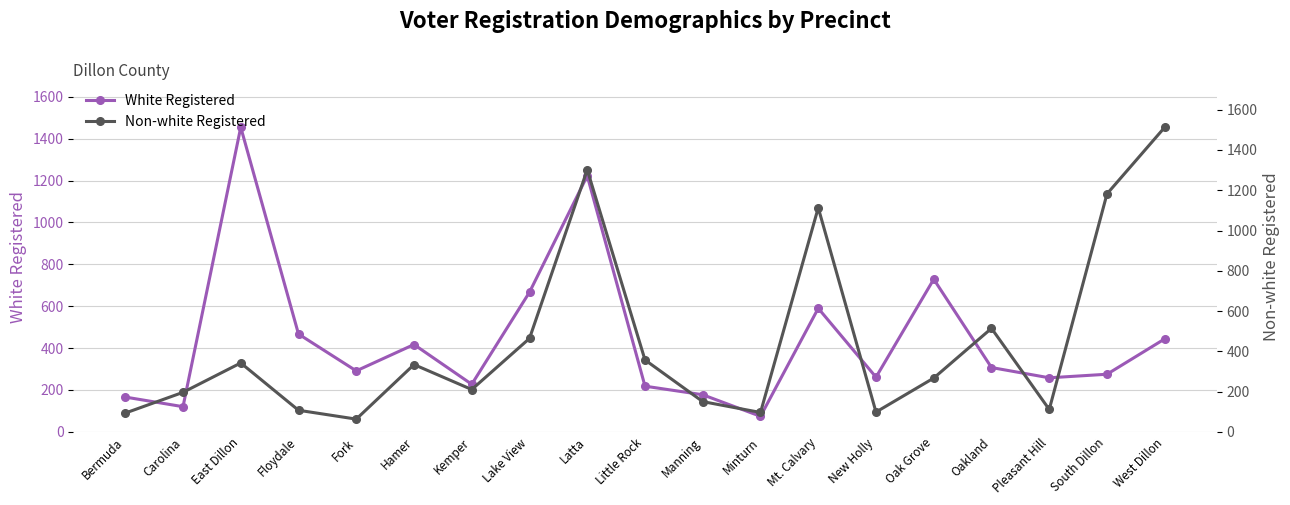

At which category does Non-white Registered reach its first local valley?

Fork